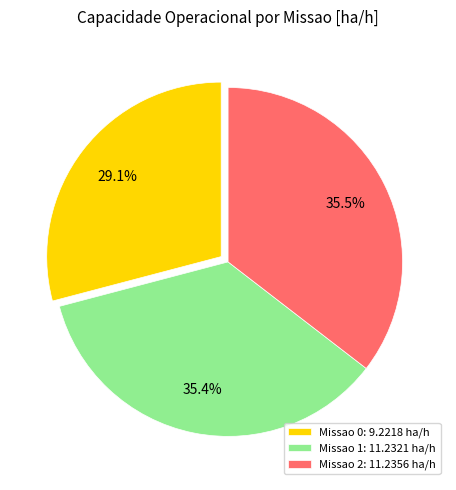

What percentage do Missao 1: 11.2321 ha/h and Missao 0: 9.2218 ha/h together represent?

64.5%